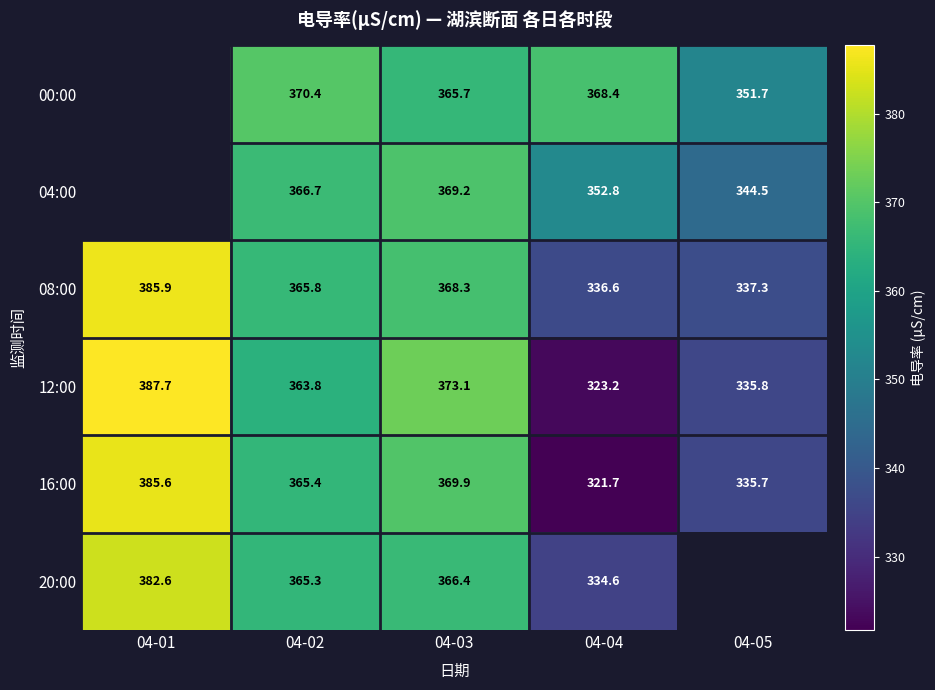

List the labels in order of 08:00 value, smallest first.

04-04, 04-05, 04-02, 04-03, 04-01